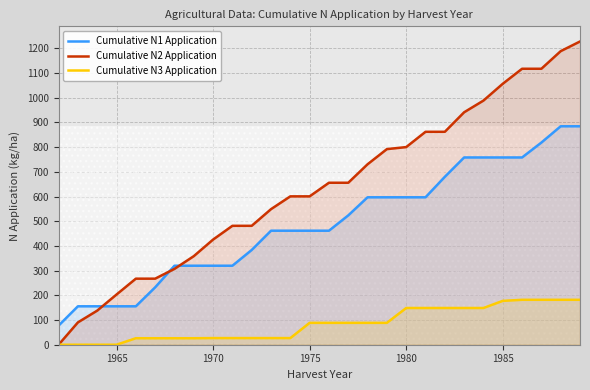

The value of Cumulative N1 Application at 1970 is 534.7. True or false?

False